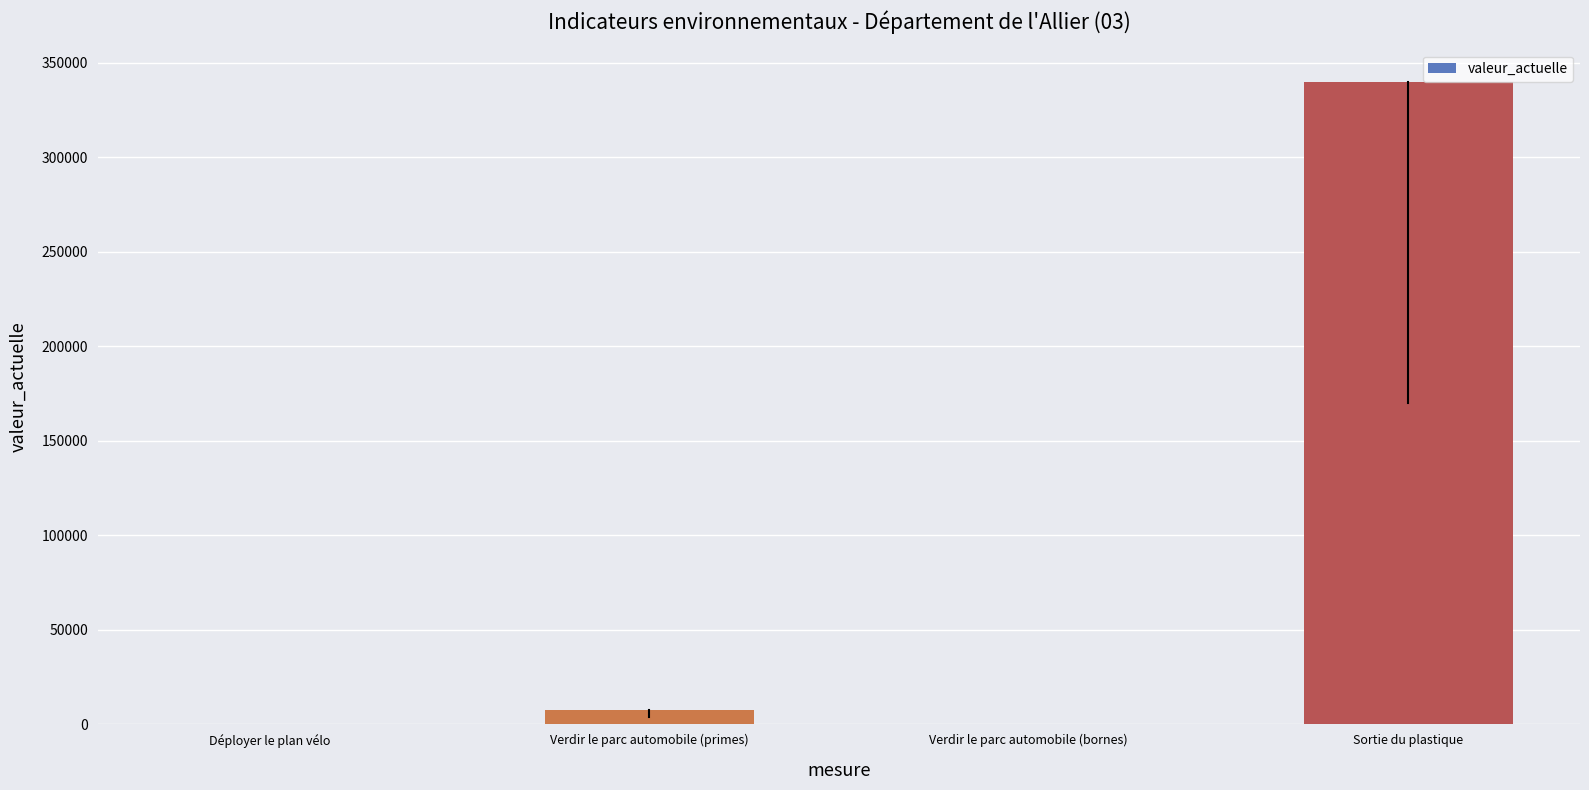

How many categories are shown in the chart?

4